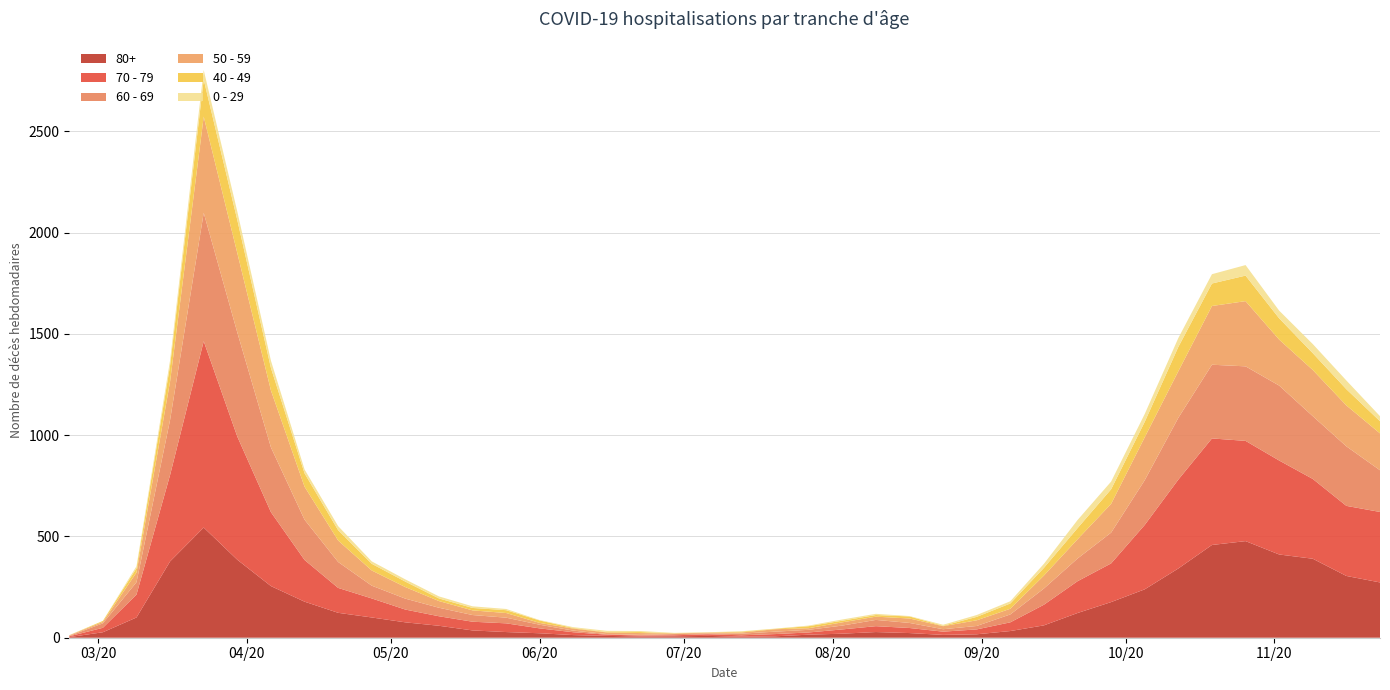

Reading right to left, list all the values displayed in this chart.

80+: 273	305	390	411	477	458	342	239	176	122	61	33	17	14	23	28	20	15	7	5	9	7	6	9	13	22	28	36	59	76	100	123	178	255	385	544	377	100	27	3
70 - 79: 348	346	394	464	495	526	439	318	191	157	102	43	24	16	25	29	21	11	11	7	8	5	5	6	14	24	43	43	47	63	94	123	206	365	608	920	427	113	22	4
60 - 69: 206	294	310	370	368	364	305	221	152	112	80	39	17	12	25	31	19	13	12	8	3	6	3	3	8	18	28	33	42	54	63	128	199	320	514	634	272	61	22	2
50 - 59: 182	202	228	227	322	290	230	212	142	95	64	28	28	15	22	16	16	8	12	6	5	3	9	8	10	9	23	23	33	57	75	106	163	281	392	475	190	48	7	3
40 - 49: 60	80	83	105	126	111	120	76	72	55	38	26	17	2	10	8	8	10	2	4	1	1	5	2	3	12	14	12	13	27	33	51	66	111	163	183	79	21	5	0
0 - 29: 25	43	45	38	52	46	44	39	38	40	20	11	9	5	2	6	6	3	1	2	1	2	5	6	4	2	6	8	10	11	12	20	19	36	42	47	25	10	0	1